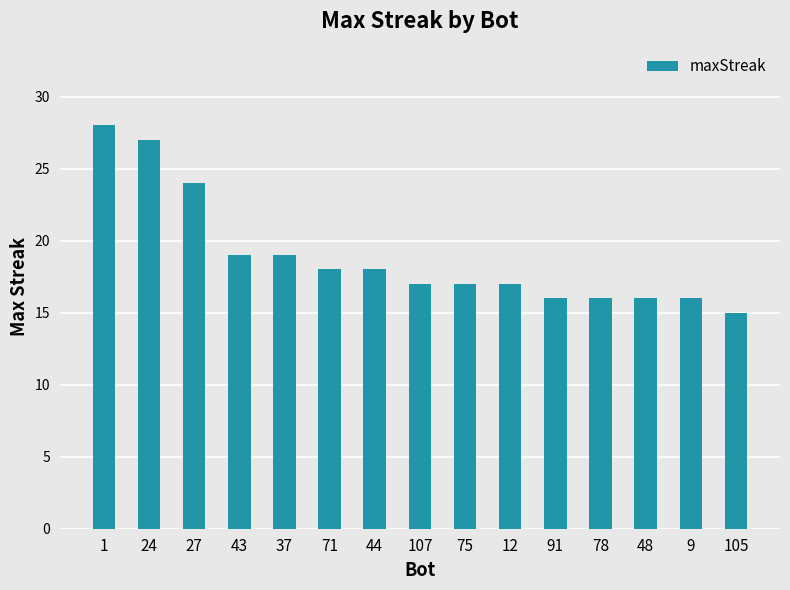

Reading right to left, what are all the values shown in this chart?

105=15	9=16	48=16	78=16	91=16	12=17	75=17	107=17	44=18	71=18	37=19	43=19	27=24	24=27	1=28